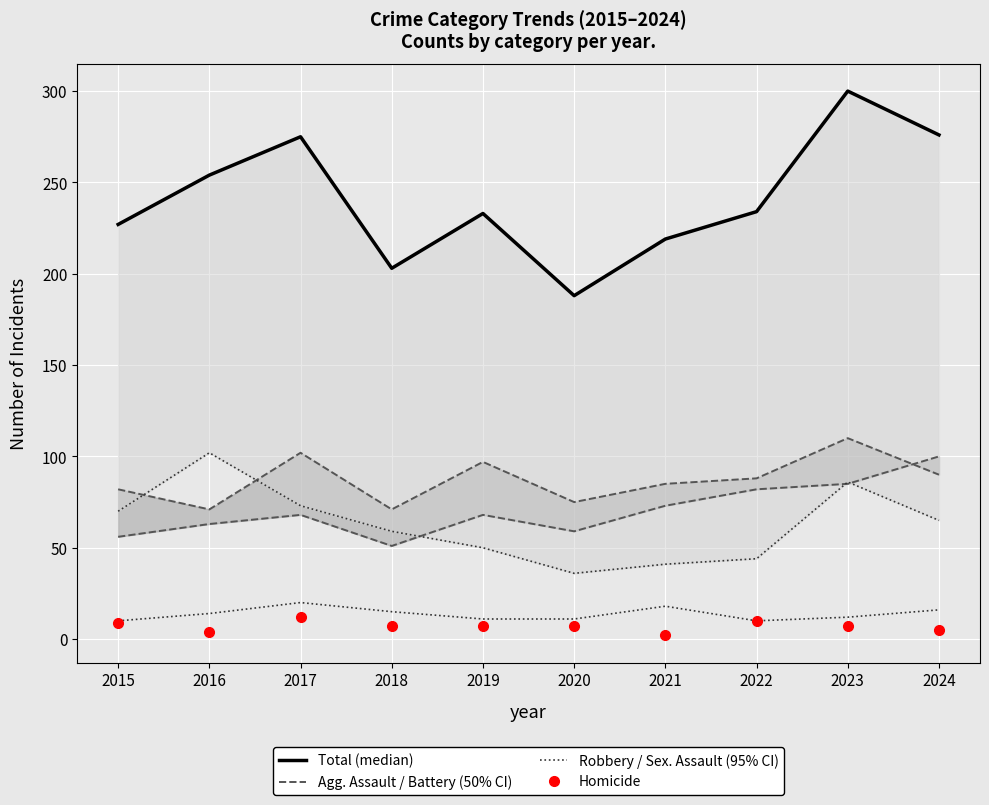

What is the value of the Robbery point at the 5th from the left?

50